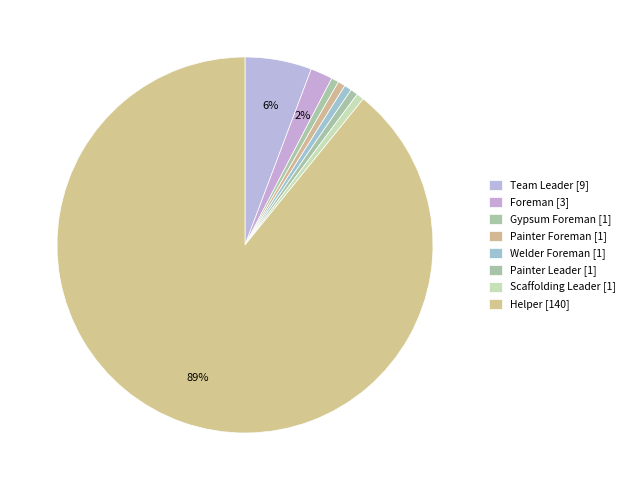

What percentage do Welder Foreman and Scaffolding Leader together represent?

1.3%